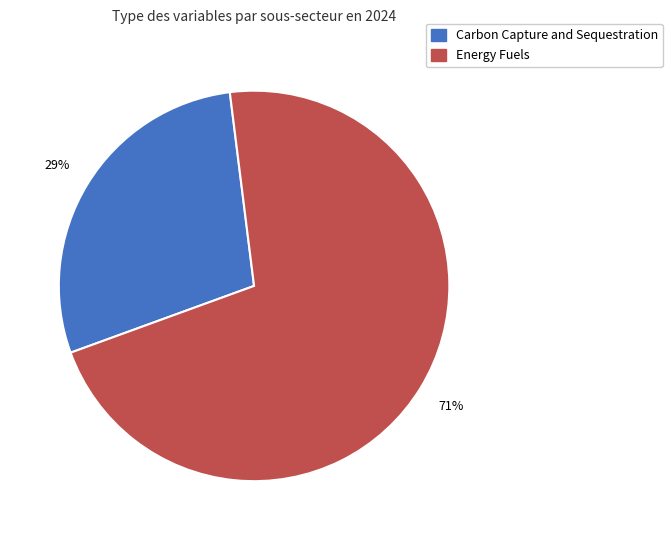

To the nearest percent, what is the average slice percentage?

50%